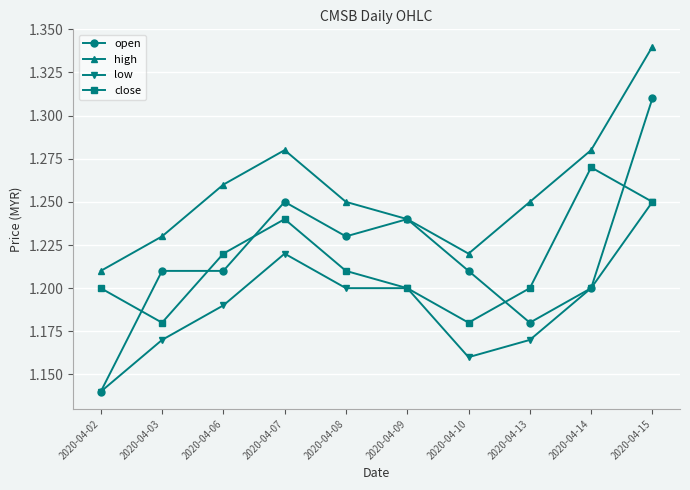

Is the value of close at 2020-04-15 greater than the value of high at 2020-04-02?

Yes